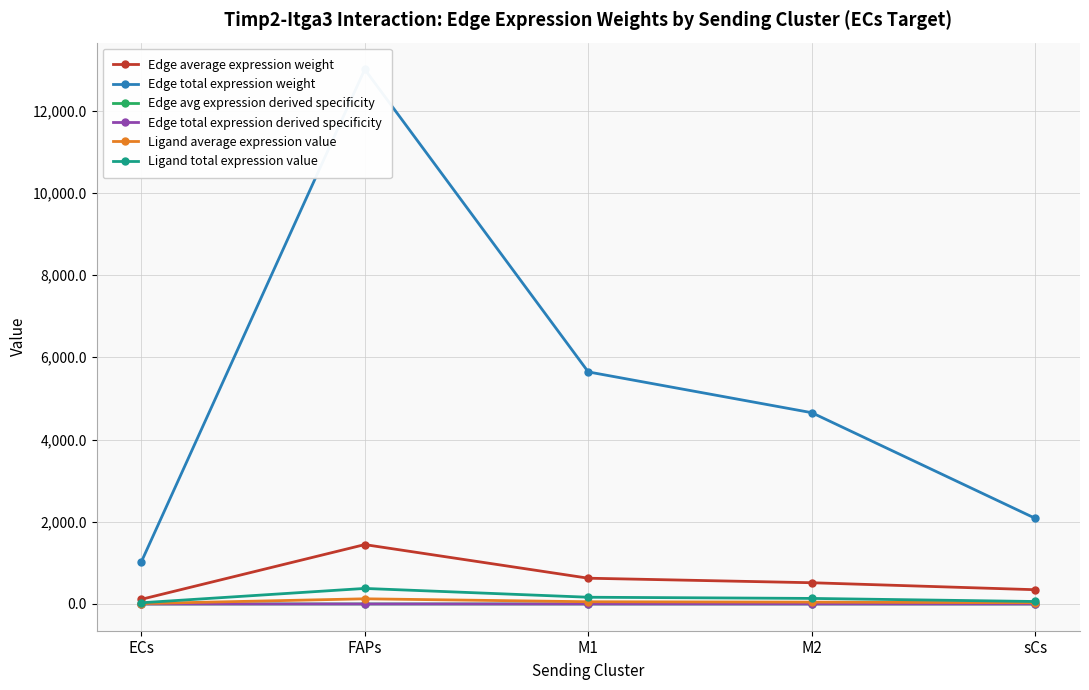

What is the difference between the maximum and minimum values in the Edge avg expression derived specificity series?

0.3